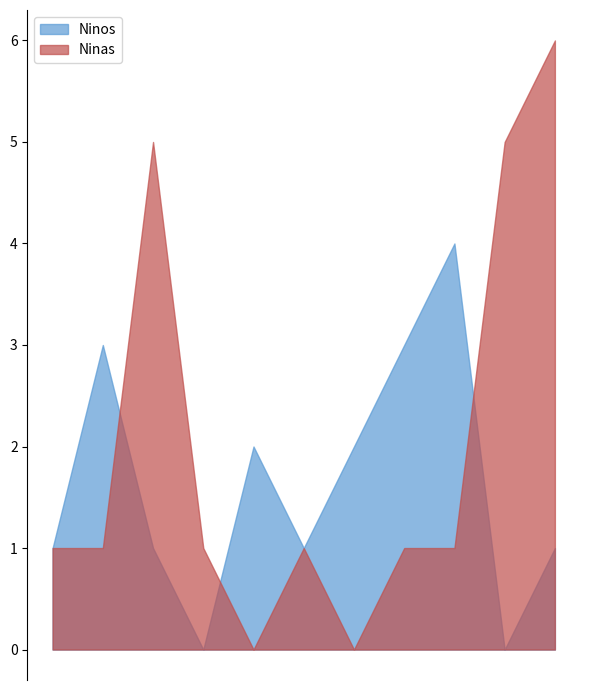

Count the number of data series in this chart.

2